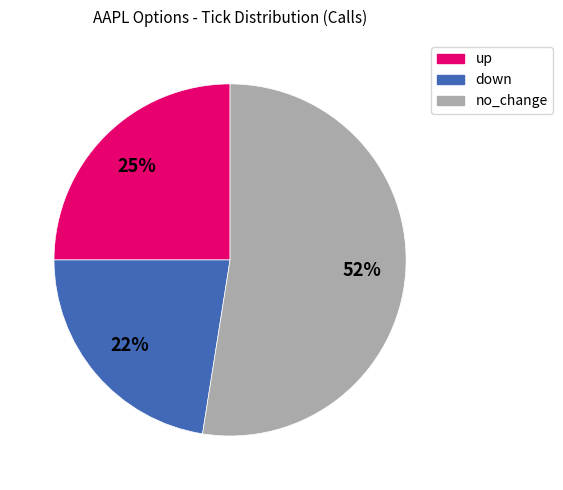

What percentage is the up slice, to the nearest percent?

25%